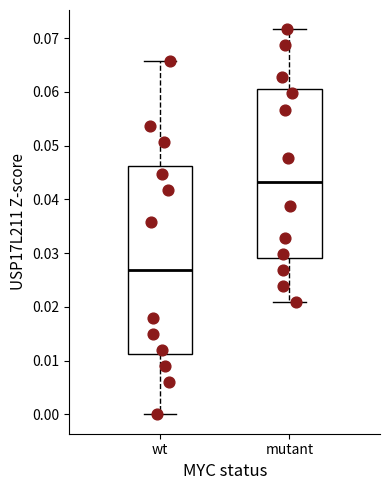

Comparing the boxes themselves (not the whiskers), which one is the tallest?

wt